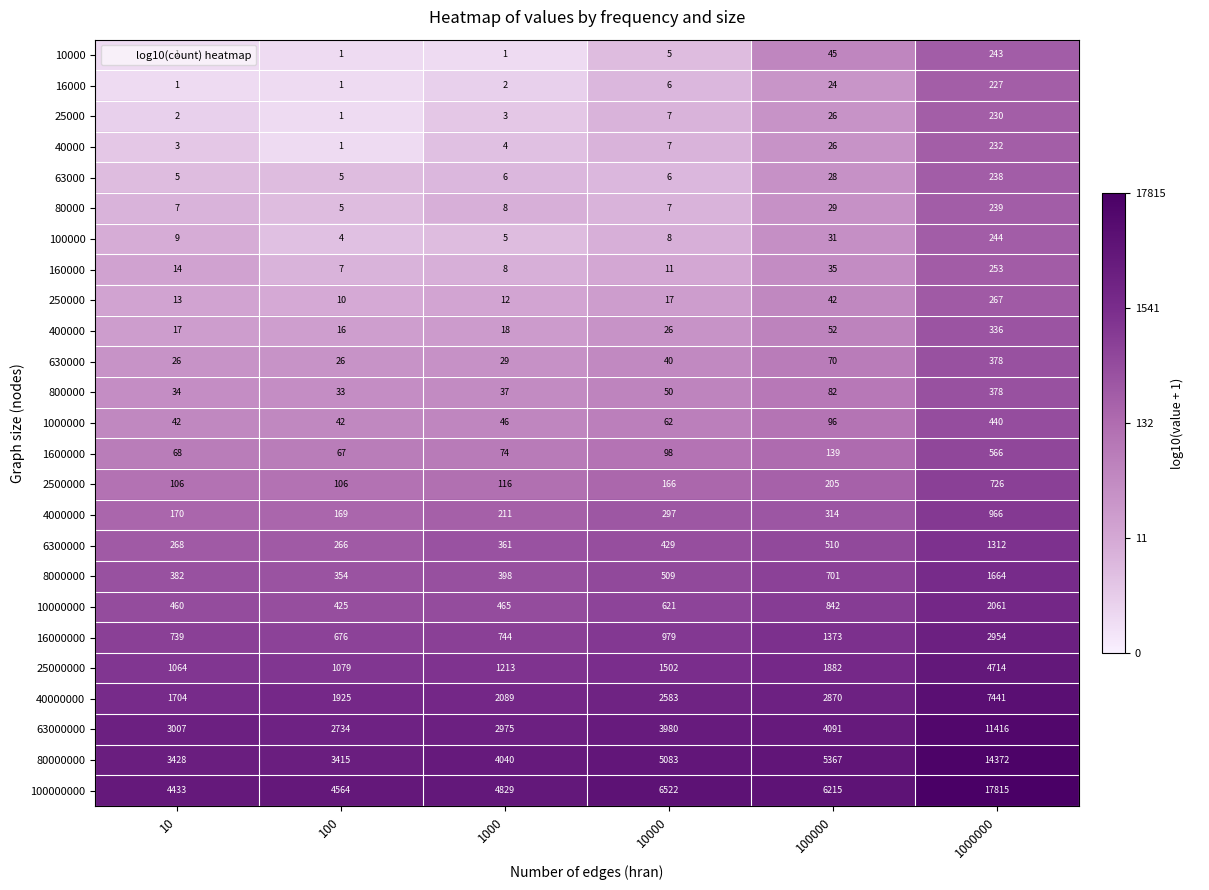

What is the difference between the 80000000 values at 1000000 and 100?

10957